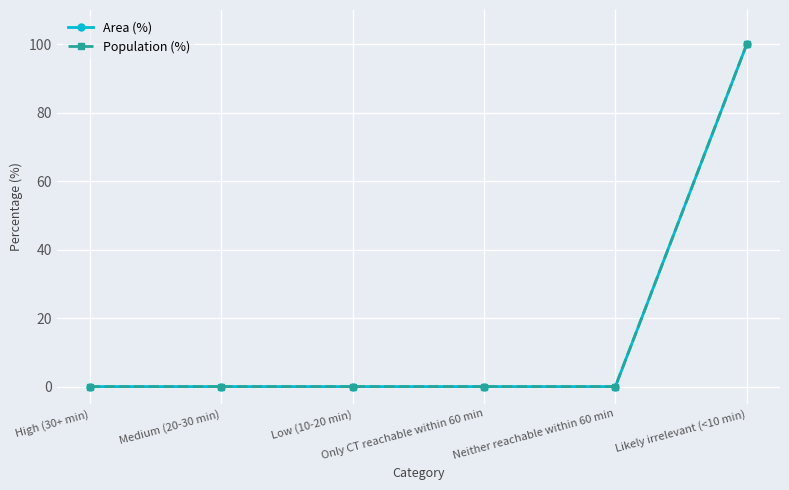

Reading left to right, transcribe all the data shown in this chart.

Area (%): High (30+ min)=0	Medium (20-30 min)=0	Low (10-20 min)=0	Only CT reachable within 60 min=0	Neither reachable within 60 min=0	Likely irrelevant (<10 min)=100
Population (%): High (30+ min)=0	Medium (20-30 min)=0	Low (10-20 min)=0	Only CT reachable within 60 min=0	Neither reachable within 60 min=0	Likely irrelevant (<10 min)=100